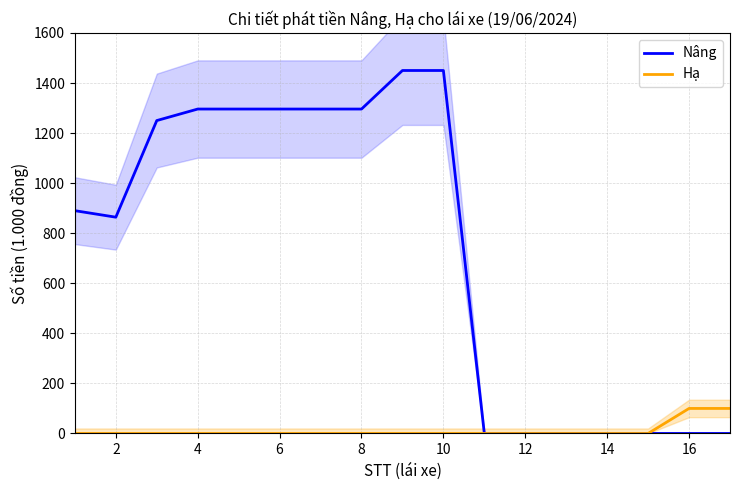

What is the highest value of the Hạ series?

100